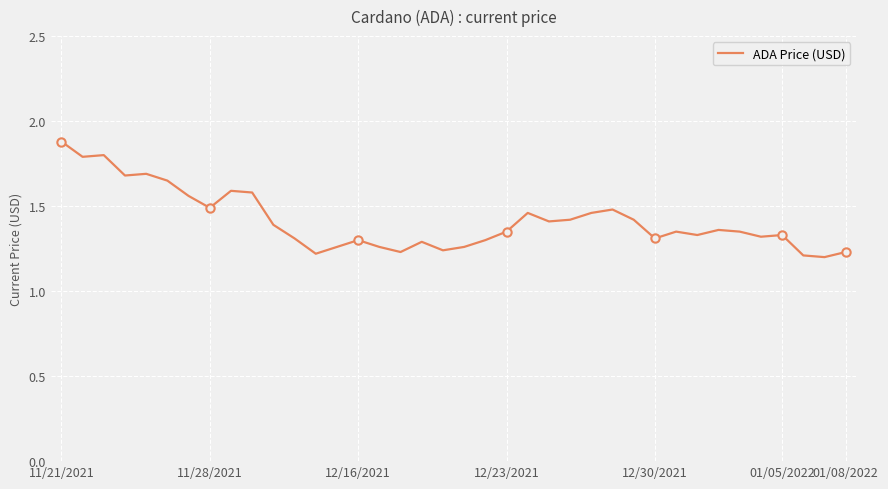

What is the difference between the maximum and minimum values?

0.7